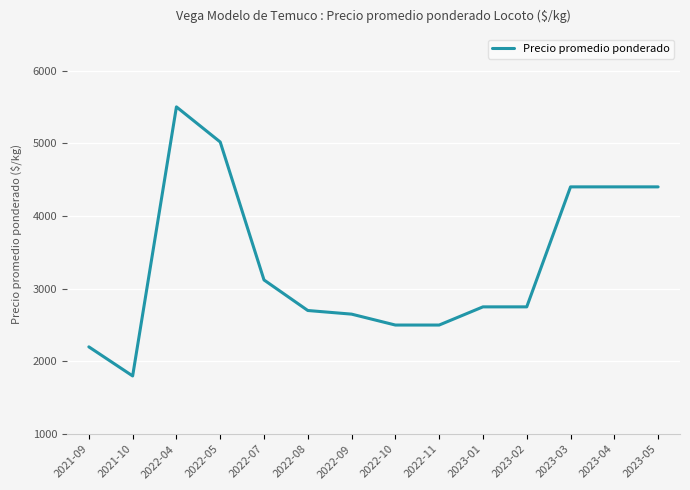

Where is the data nearest to the value 3650?

2022-07